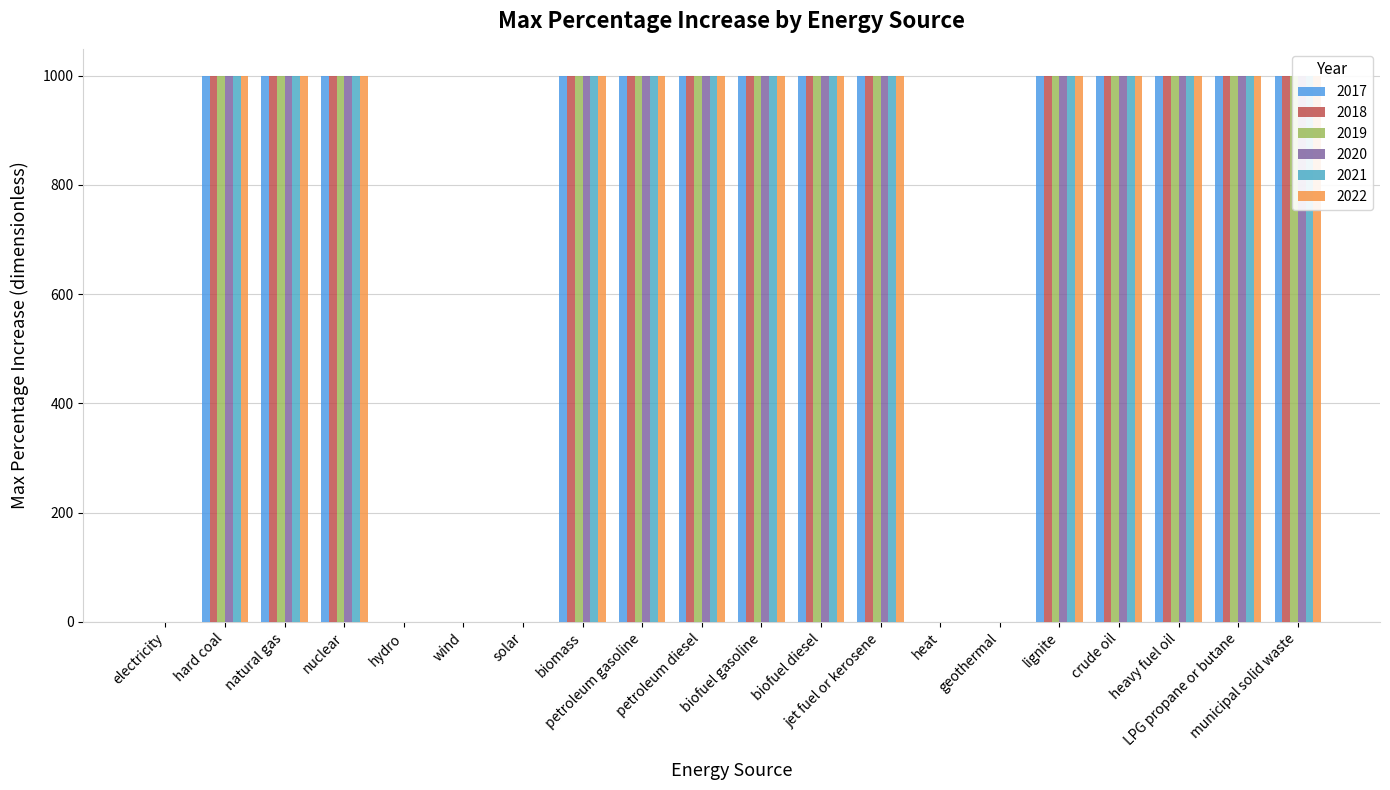

True or false: 2018 has a value of 999 at nuclear.

True